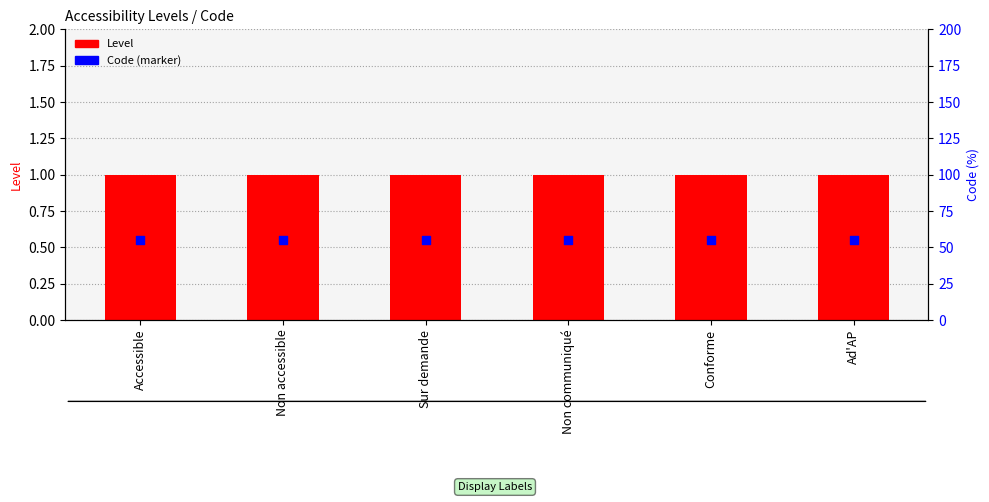

Is the value of Code (marker) at Ad'AP greater than the value of Level at Non accessible?

No